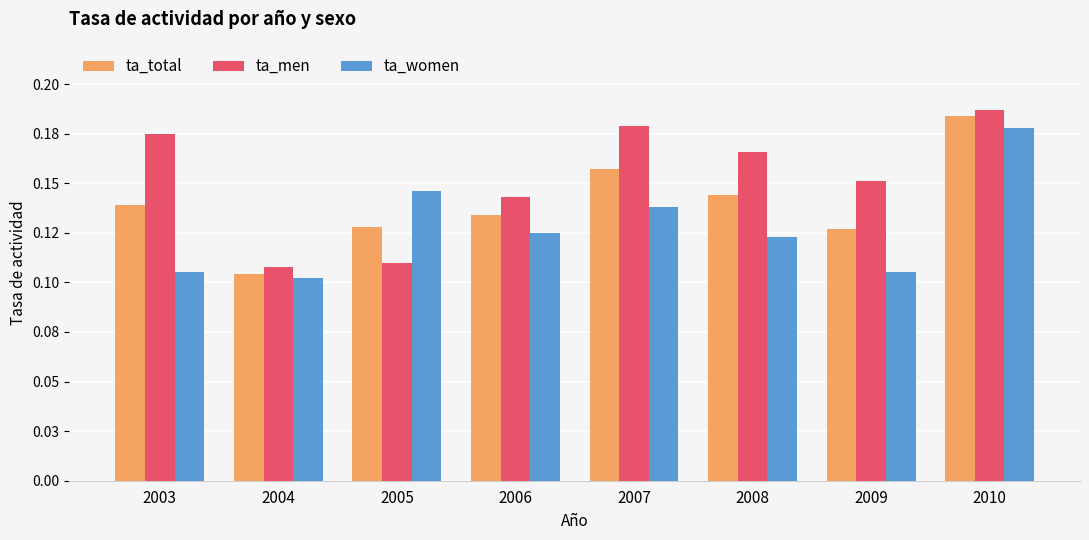

Is it true that ta_women equals 0.2 at 2007?

False